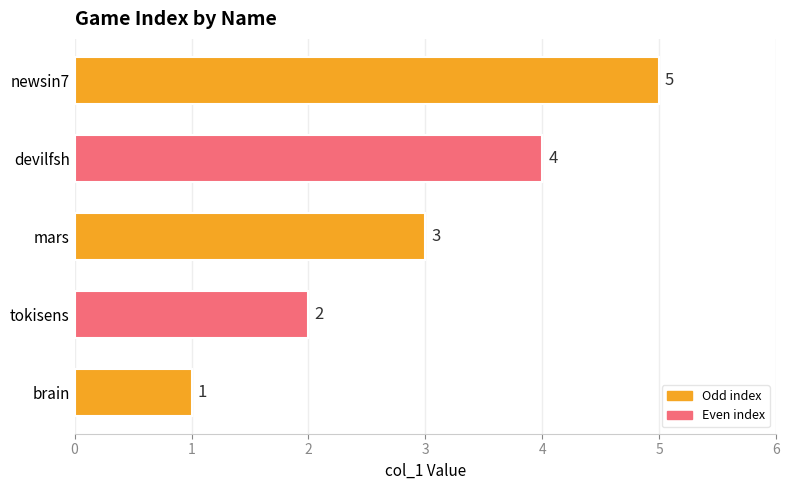

How many values are below 3?

2